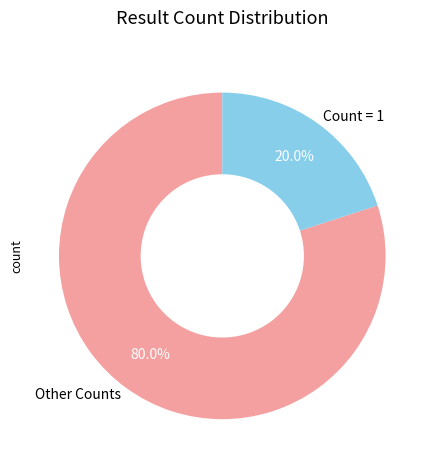

Which slice is the largest?

Other Counts